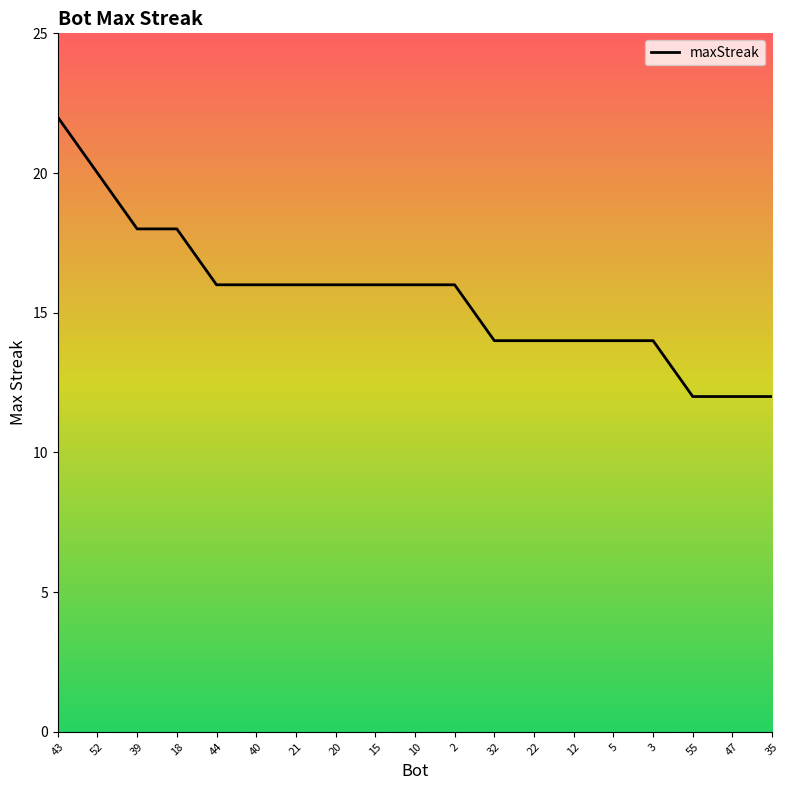

What is the change in value from 18 to 5?

-4